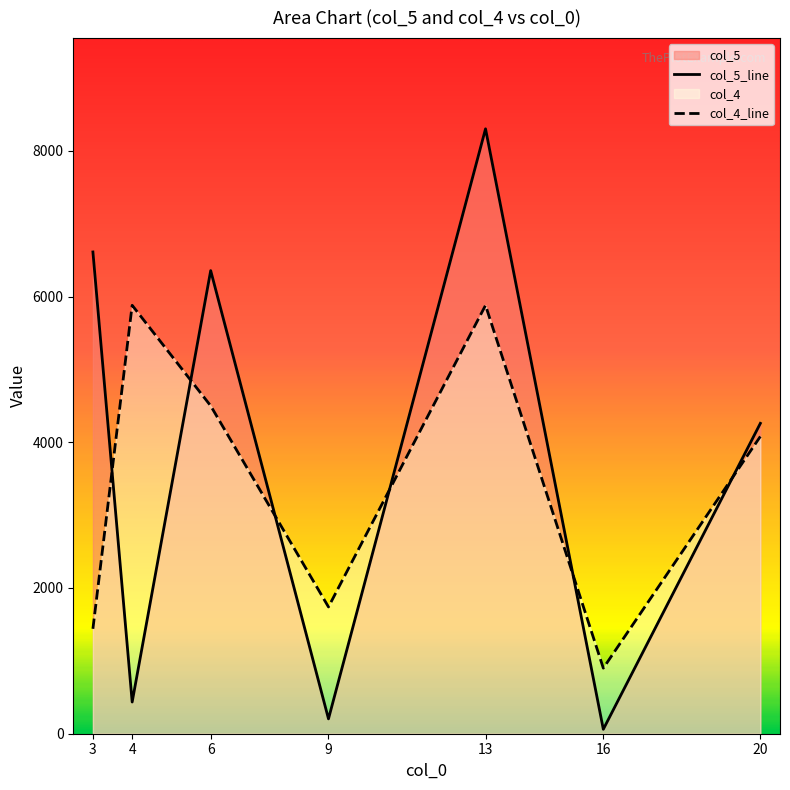

True or false: col_5 and col_4 cross at least once.

True